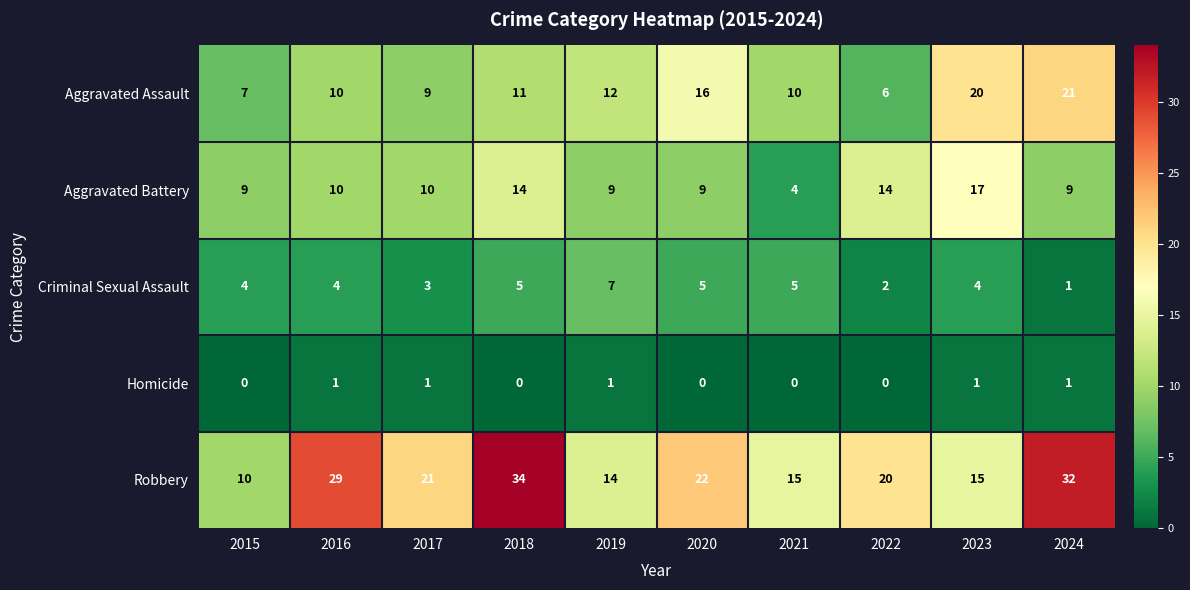

Read the Aggravated Battery value at 2018, to the nearest 5.

15